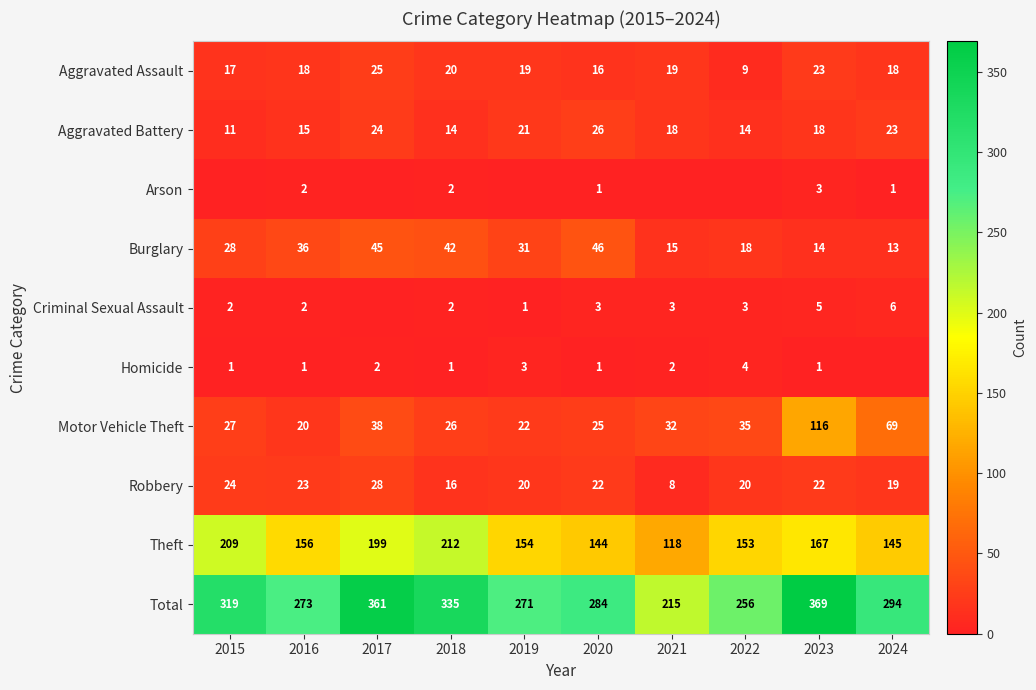

Which has a higher value, 2024 or 2015?

2024